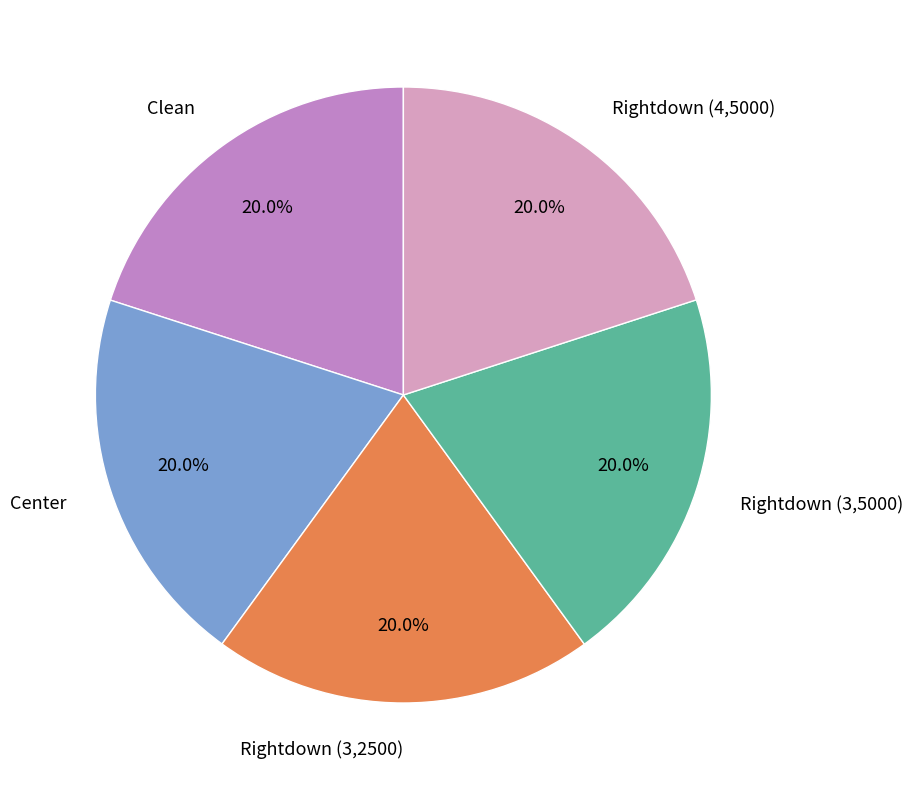

Does Center account for over 50% of the chart?

No